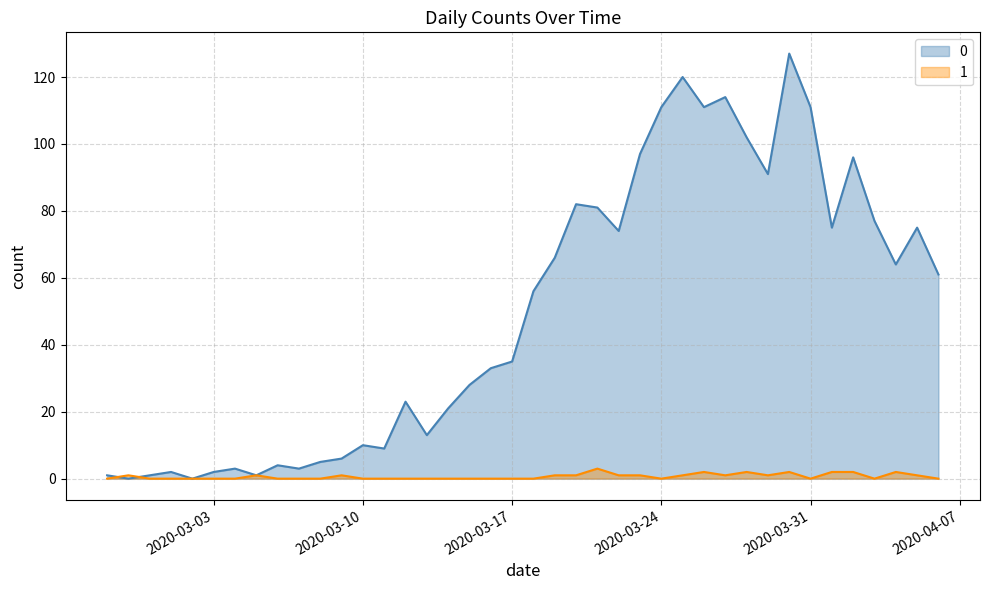

In 0, how many points are higher than both neighbors (excluding endpoints)?

11